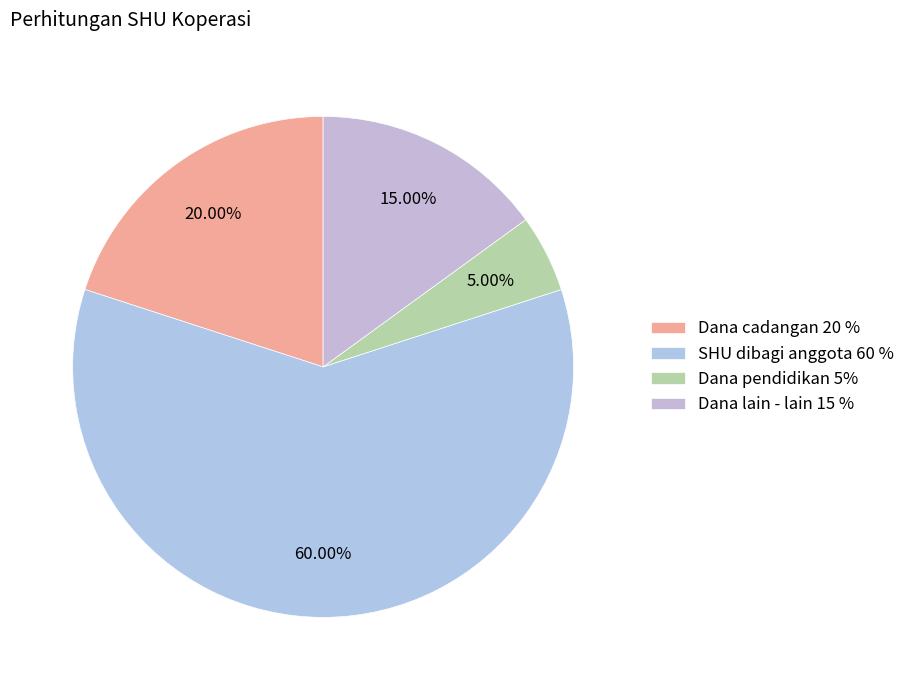

To the nearest percent, what is the average slice percentage?

25%